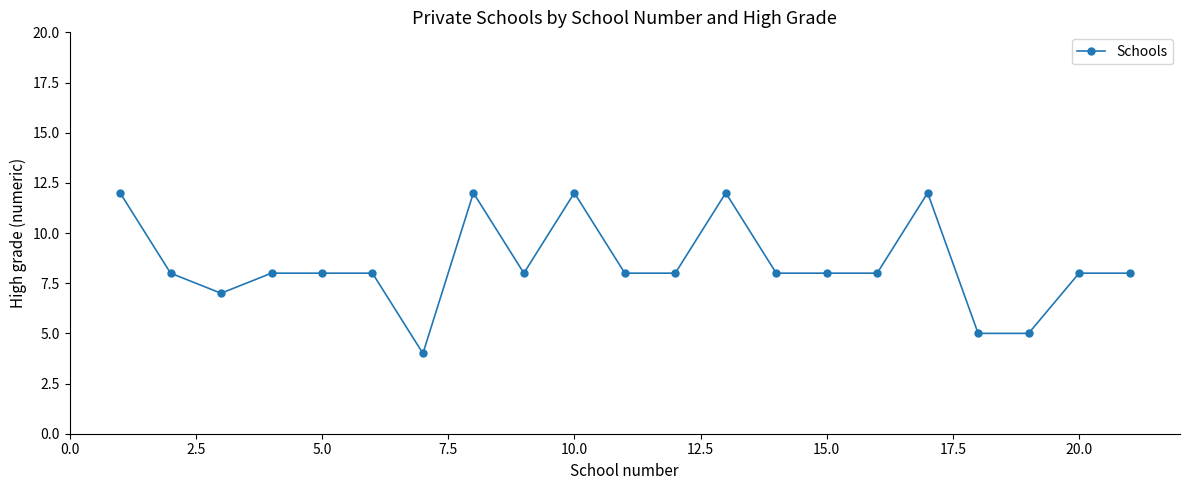

True or false: the data has more than 0 interior local peaks.

True